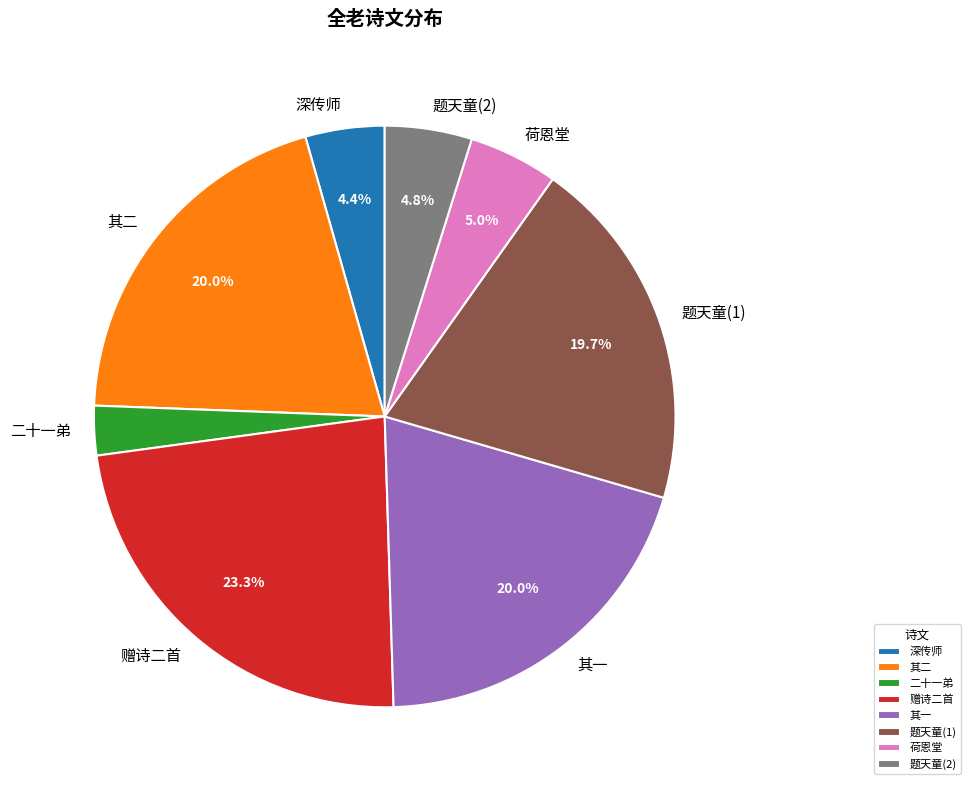

Is there any slice that represents more than half of the pie?

No